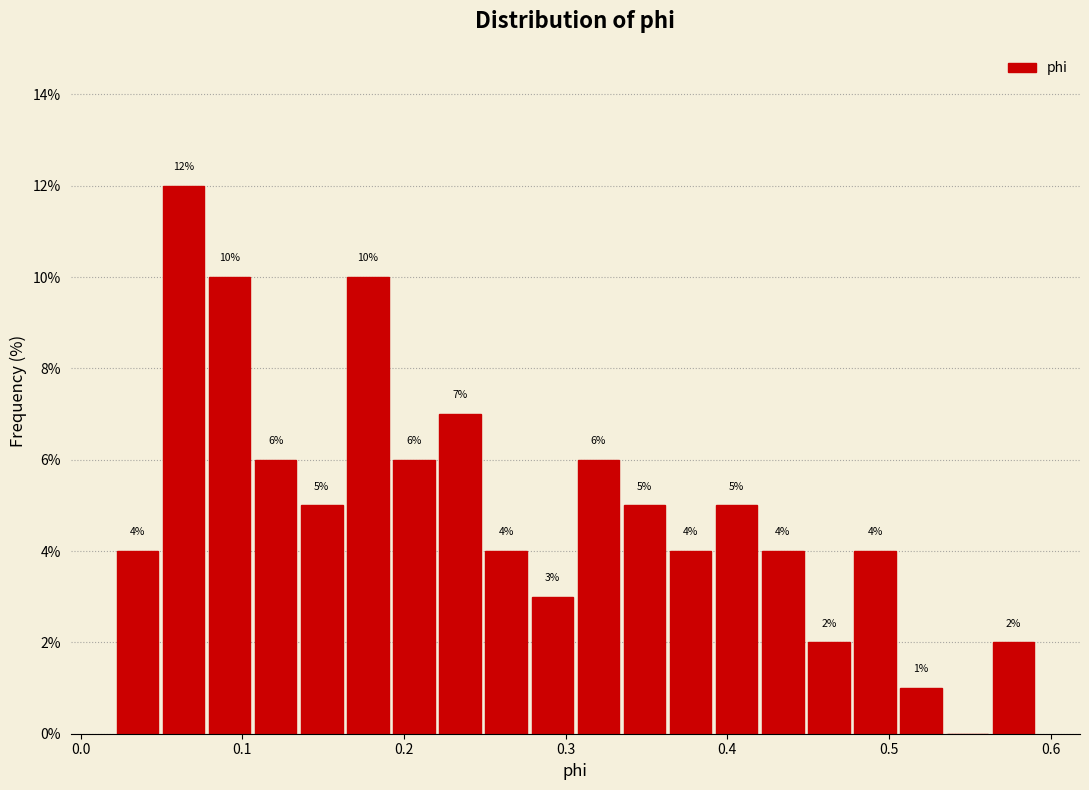

Read against the x-axis, roughly where is the centre of the tallest bar?

0.06